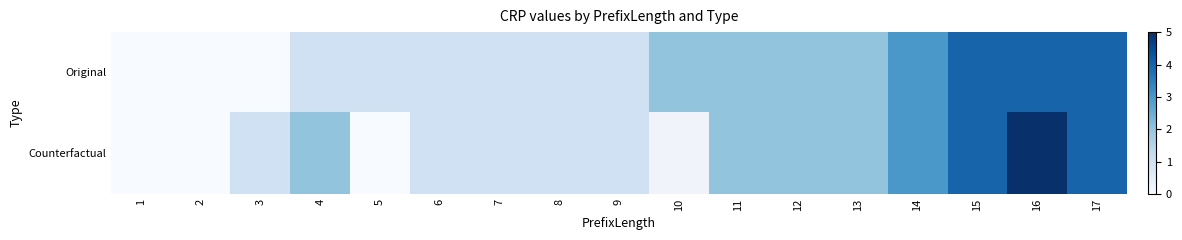

What is the spread (max minus min) of values at 3?

1.0